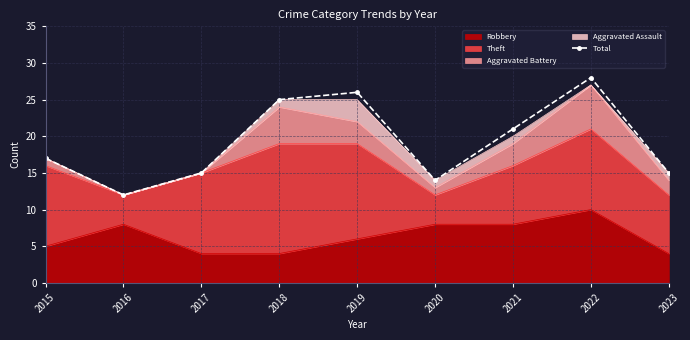

Reading right to left, extract all data points from this chart.

15	28	21	14	26	25	15	12	17